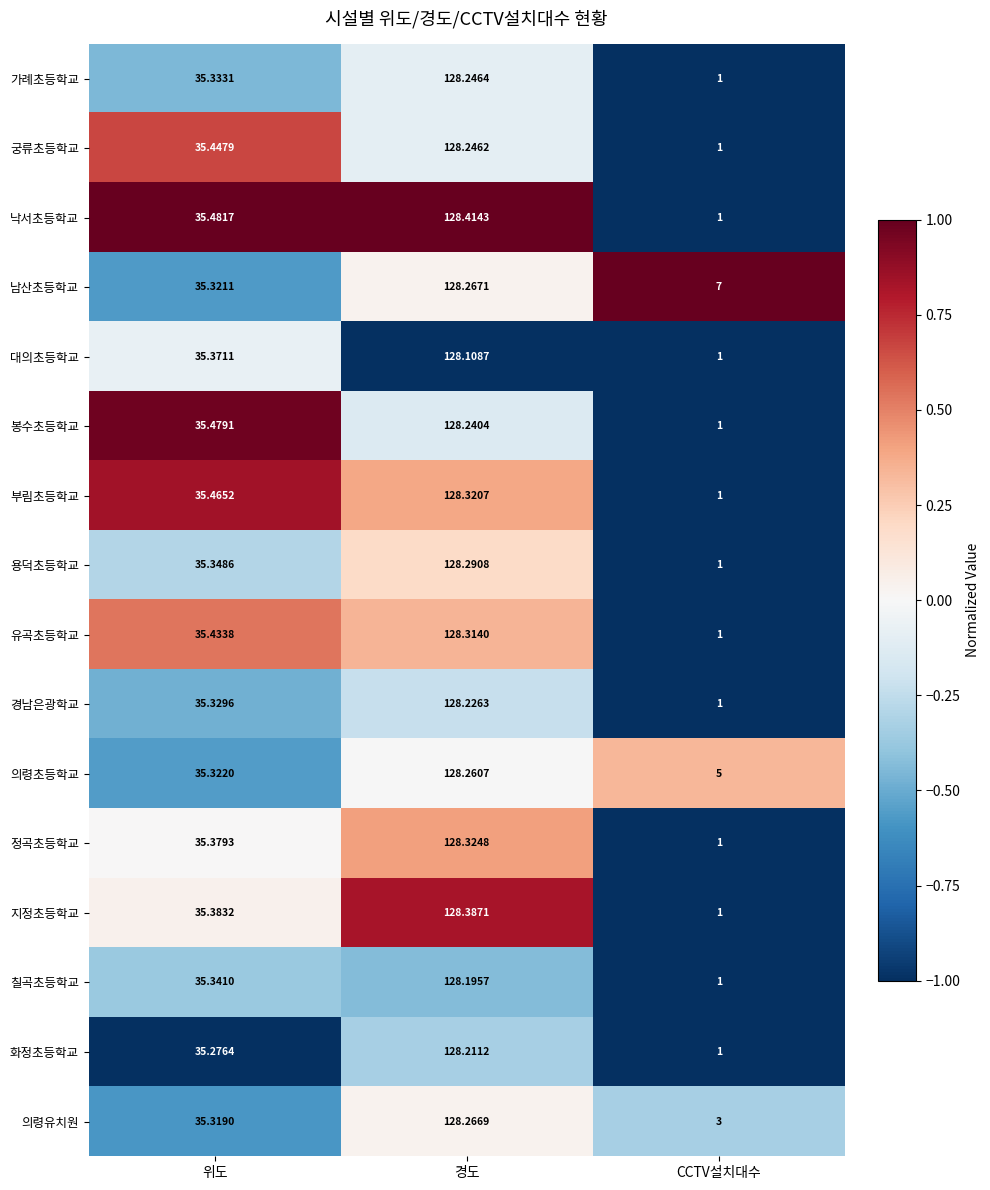

At which label does 낙서초등학교 reach its minimum?

CCTV설치대수